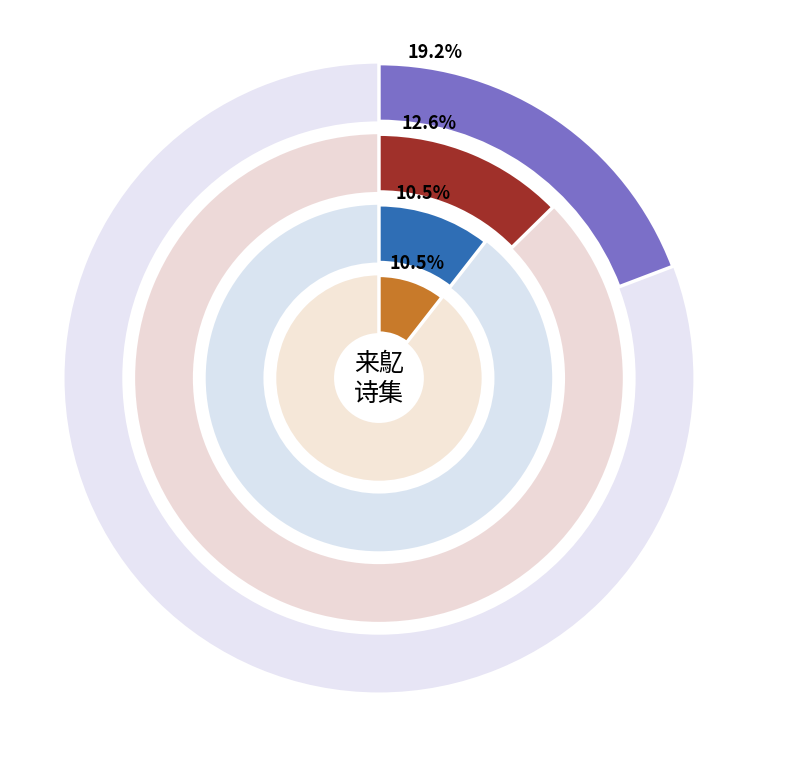

Is 范显先于鳦先二茂才贽文请序仍以扇乞诗聊赠一律 其二 the majority of the pie?

No